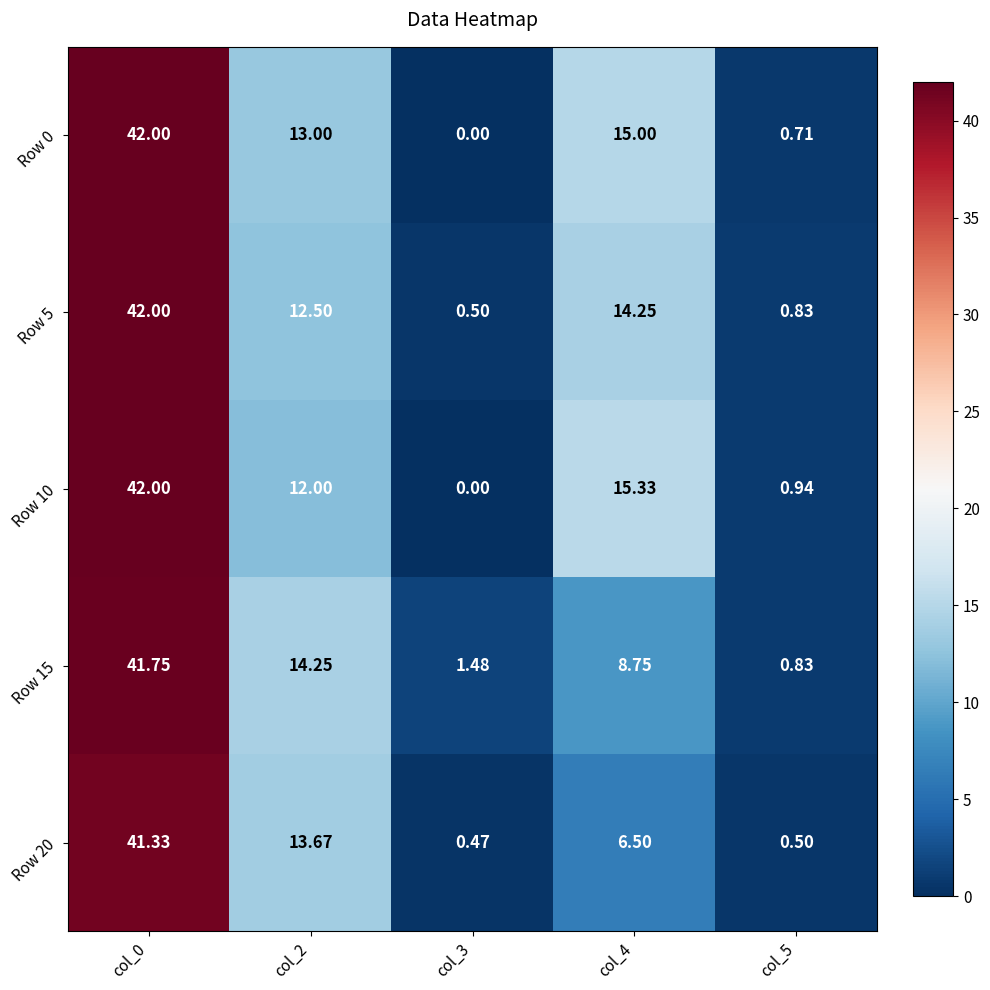

How many series are shown in this chart?

5